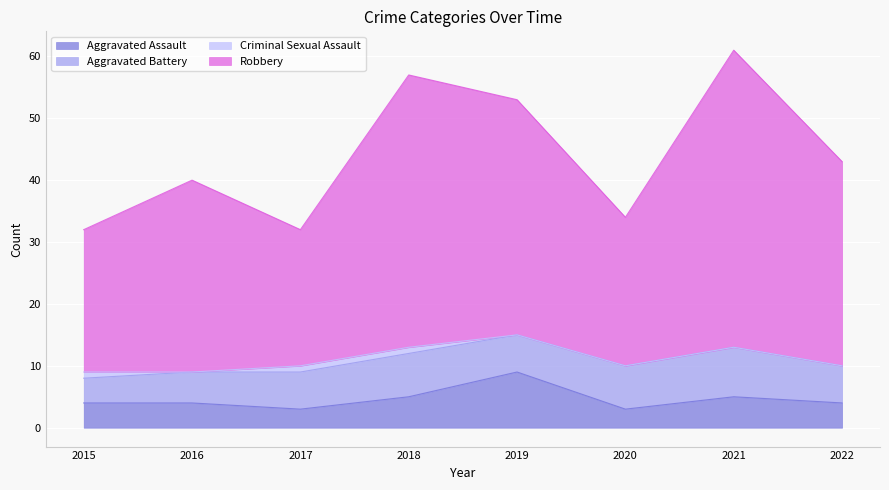

At which label does Robbery first exceed 43?

2018